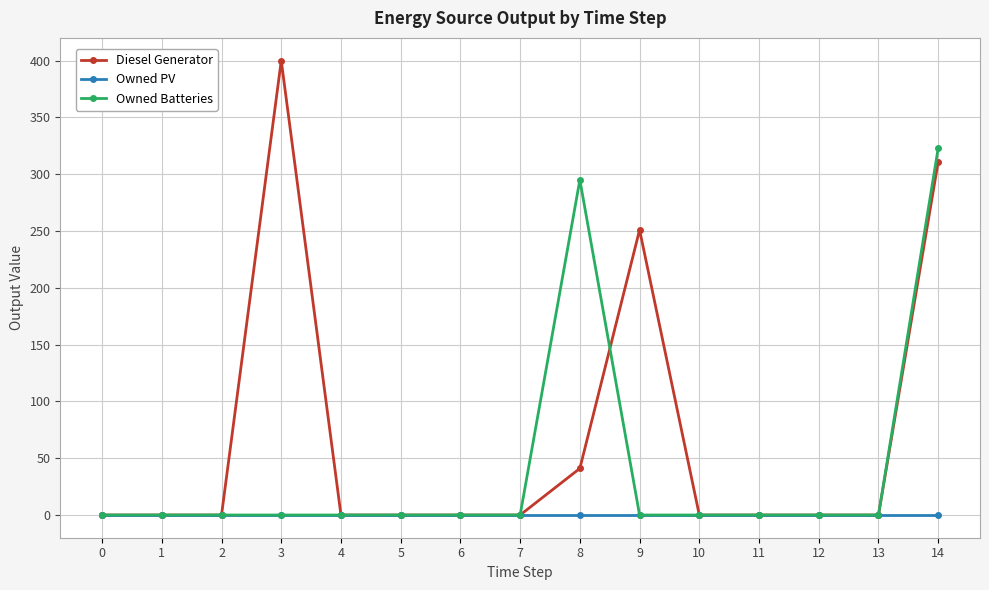

At which category is the sum across all series the highest?

14